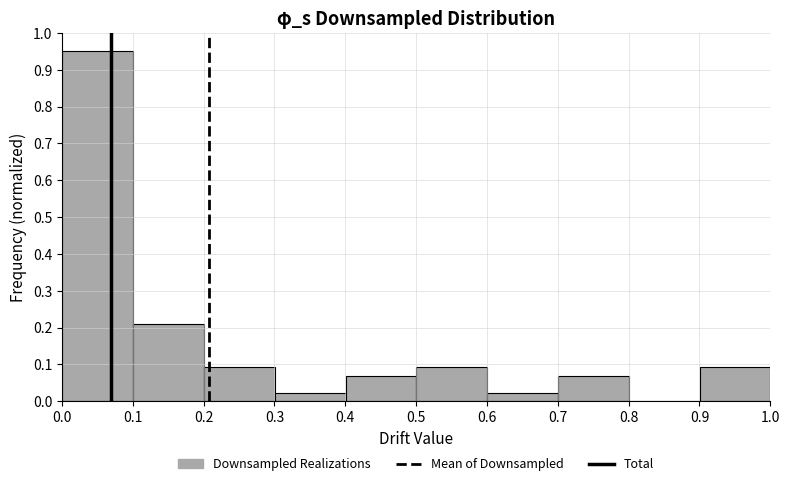

Reading left to right, list every bar in this chart as the range it spans on the x-axis followed by its height. Neither the bar edges nor the heights are printed on the chart, so give them approximately, as read against the axes.

0.0 to 0.1: 0.95
0.1 to 0.2: 0.21
0.2 to 0.3: 0.09
0.3 to 0.4: 0.02
0.4 to 0.5: 0.07
0.5 to 0.6: 0.09
0.6 to 0.7: 0.02
0.7 to 0.8: 0.07
0.8 to 0.9: 0
0.9 to 1.0: 0.09